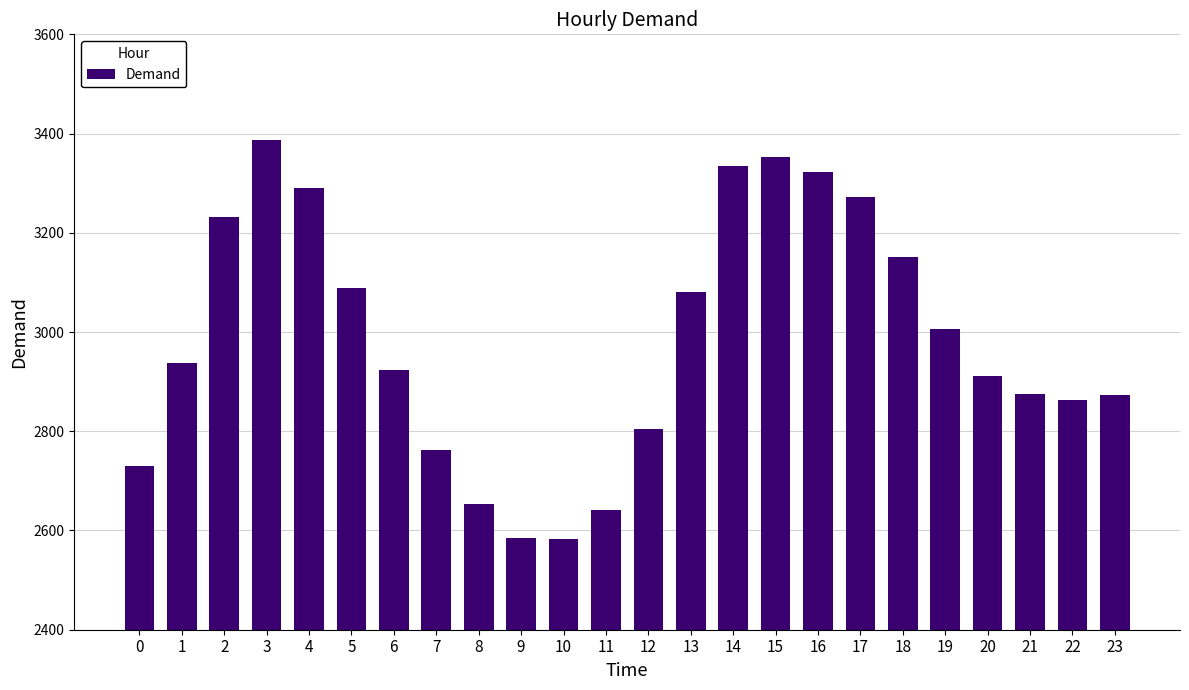

What is the value of the 17th bar from the left?

3322